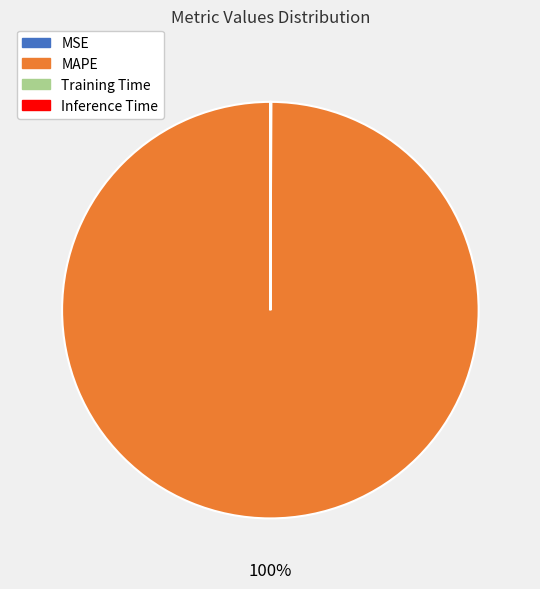

Which category has the biggest portion of the pie?

MAPE